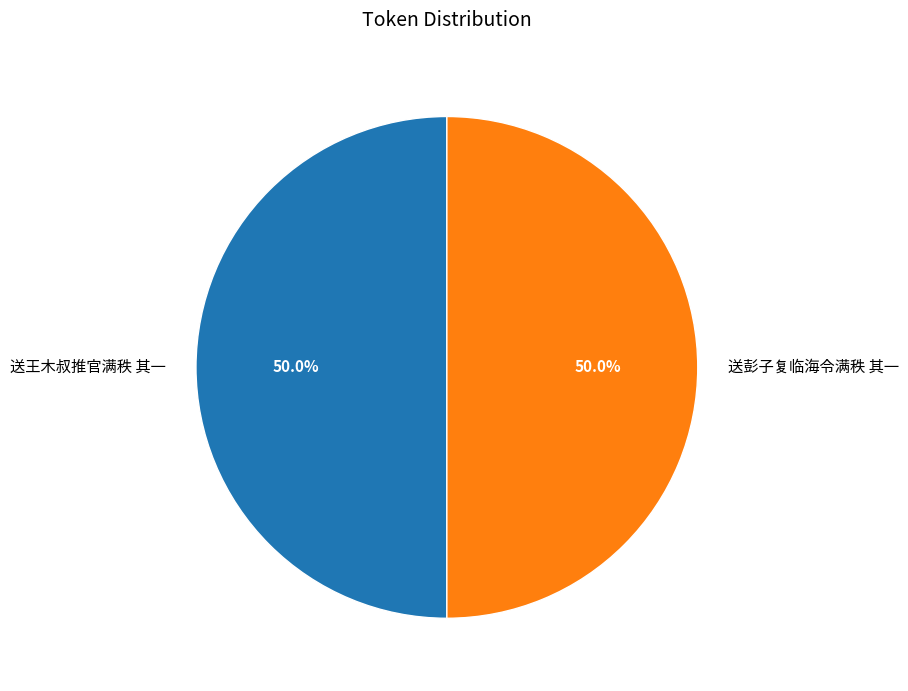

What is the ratio of the value at 送王木叔推官满秩 其一 to the value at 送彭子复临海令满秩 其一?

1.0